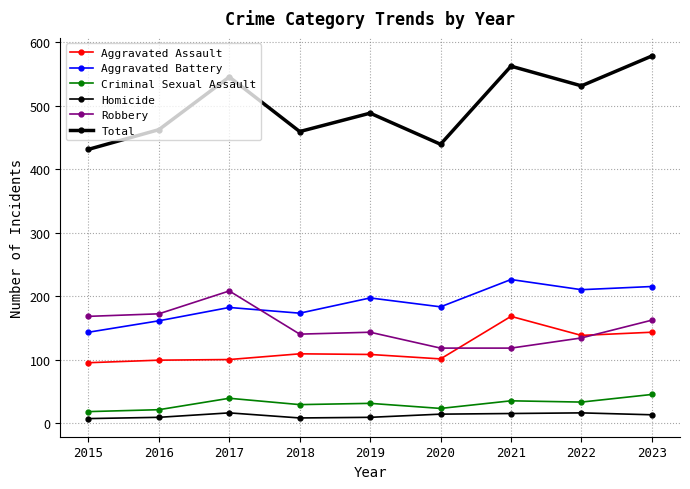

Does the chart have visible grid lines?

Yes